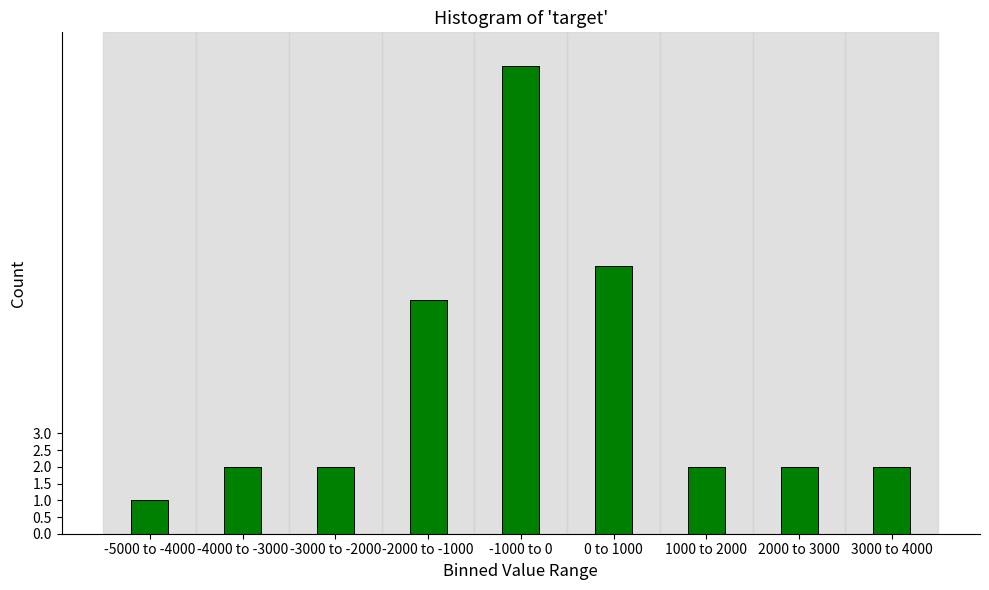

Reading right to left, what are all the values shown in this chart?

3000 to 4000=2	2000 to 3000=2	1000 to 2000=2	0 to 1000=8	-1000 to 0=14	-2000 to -1000=7	-3000 to -2000=2	-4000 to -3000=2	-5000 to -4000=1